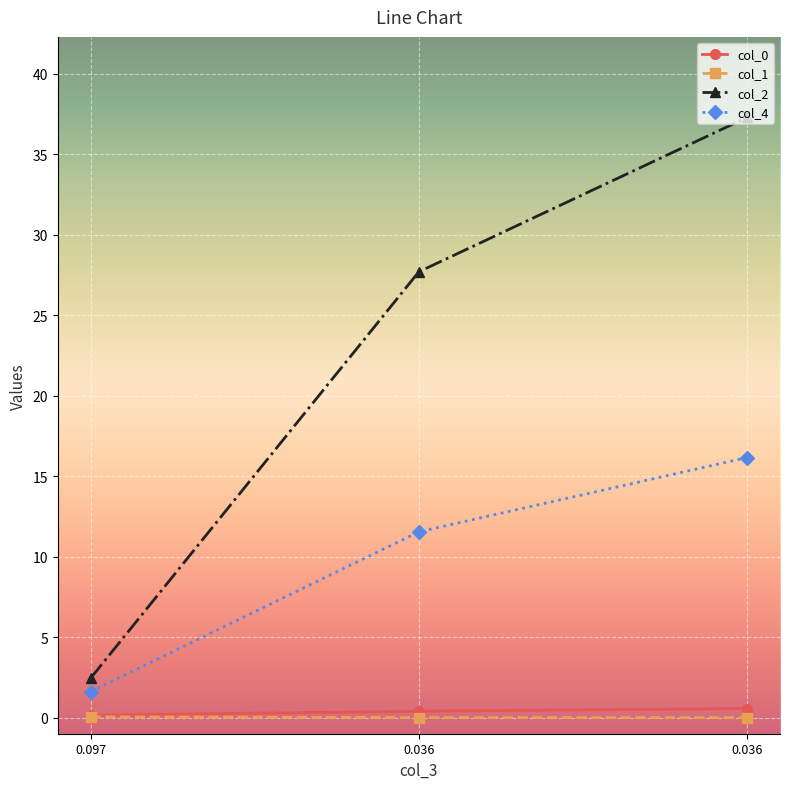

How many categories are shown in the chart?

3